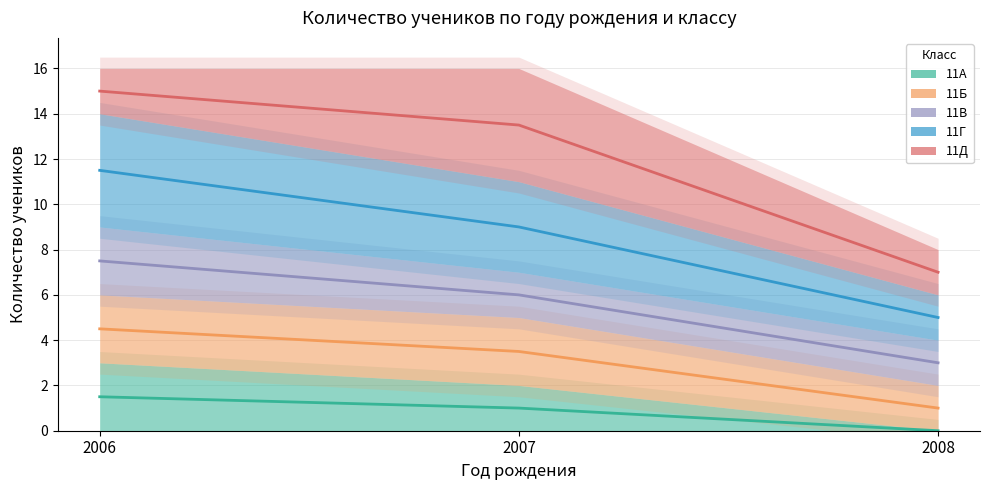

What is the value of the 11А point at the 1st from the left?

1.5